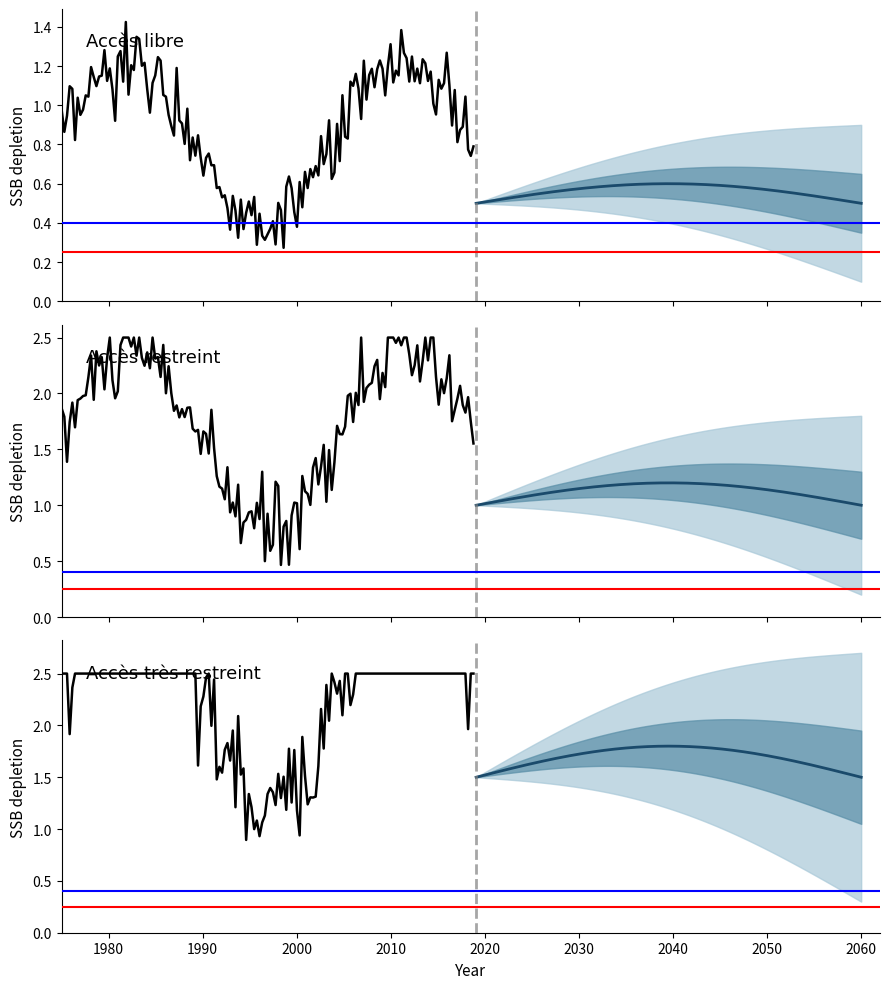

Where is the data nearest to the value 2?

Accès restreint